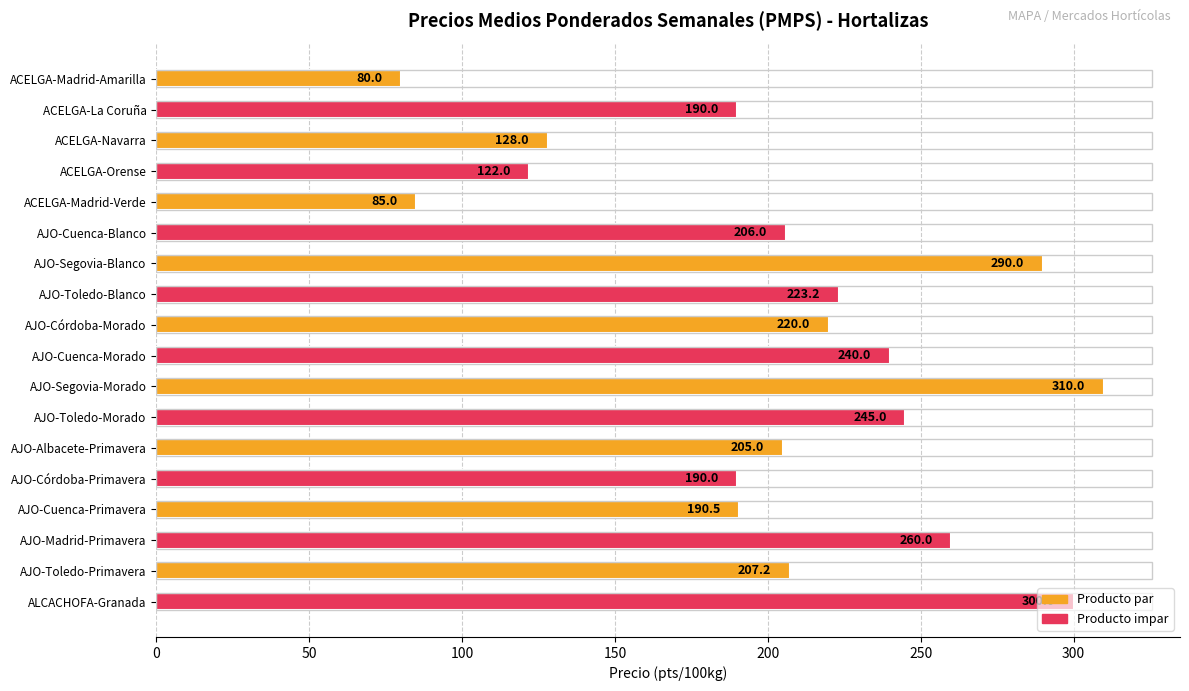

What is the label of the 17th bar from the bottom?

ACELGA-La Coruña